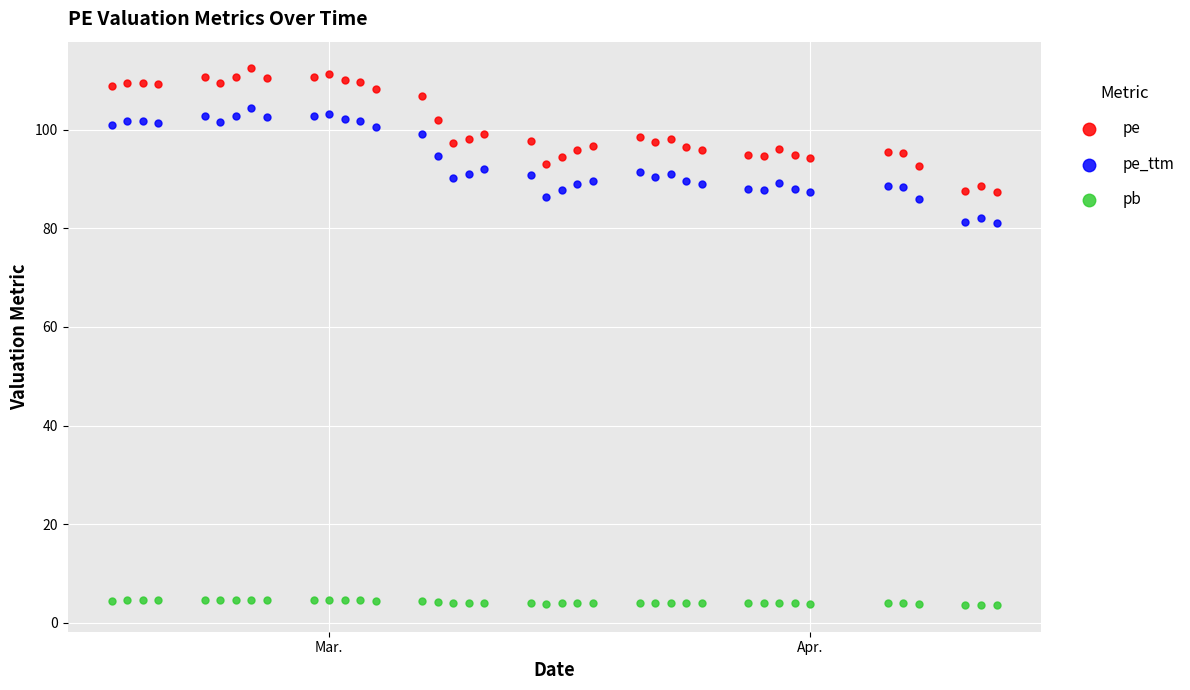

Across all data points, what is the range of X values (max minus min)?

57.0